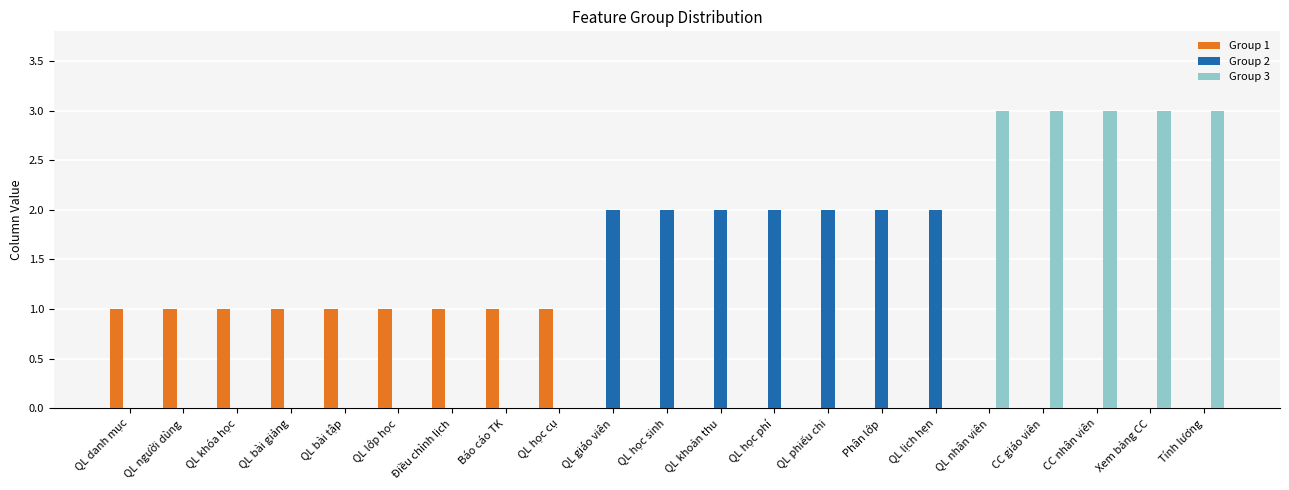

Does the chart contain stacked bars?

No